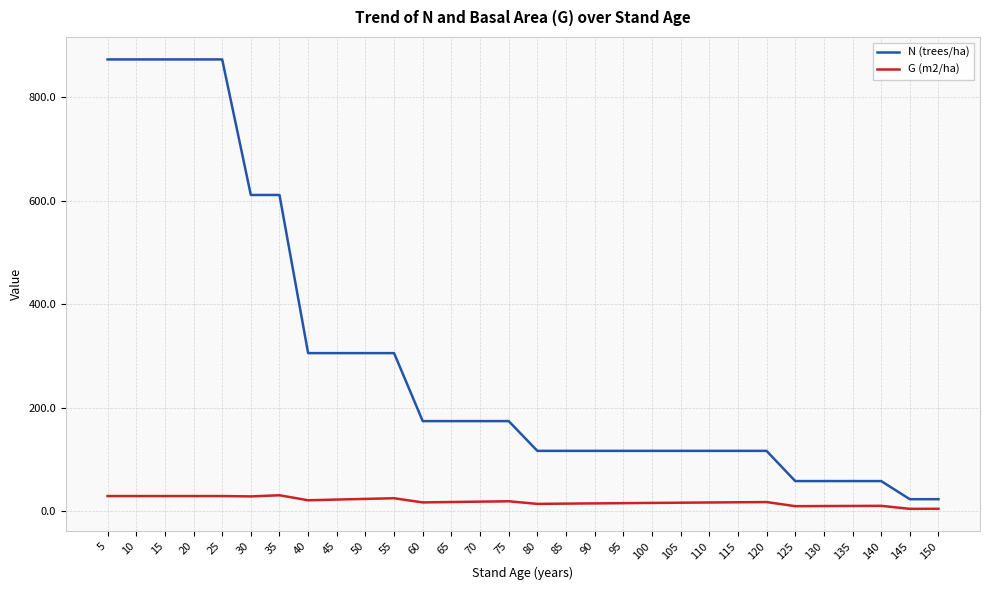

Is it true that N (trees/ha) equals 116.8 at 110?

True